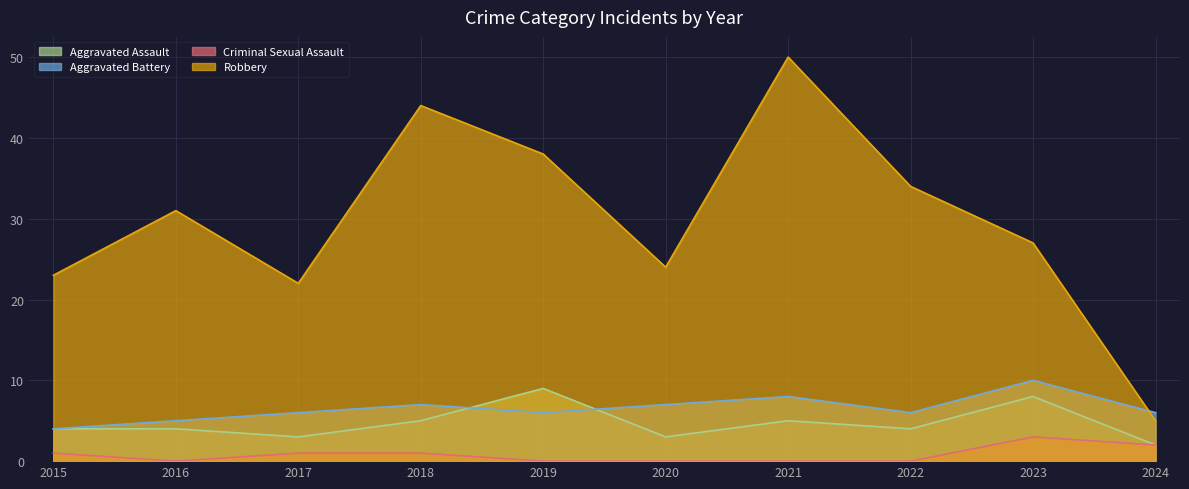

Reading left to right, extract all data points from this chart.

Aggravated Assault: 4	4	3	5	9	3	5	4	8	2
Aggravated Battery: 4	5	6	7	6	7	8	6	10	6
Criminal Sexual Assault: 1	0	1	1	0	0	0	0	3	2
Robbery: 23	31	22	44	38	24	50	34	27	5